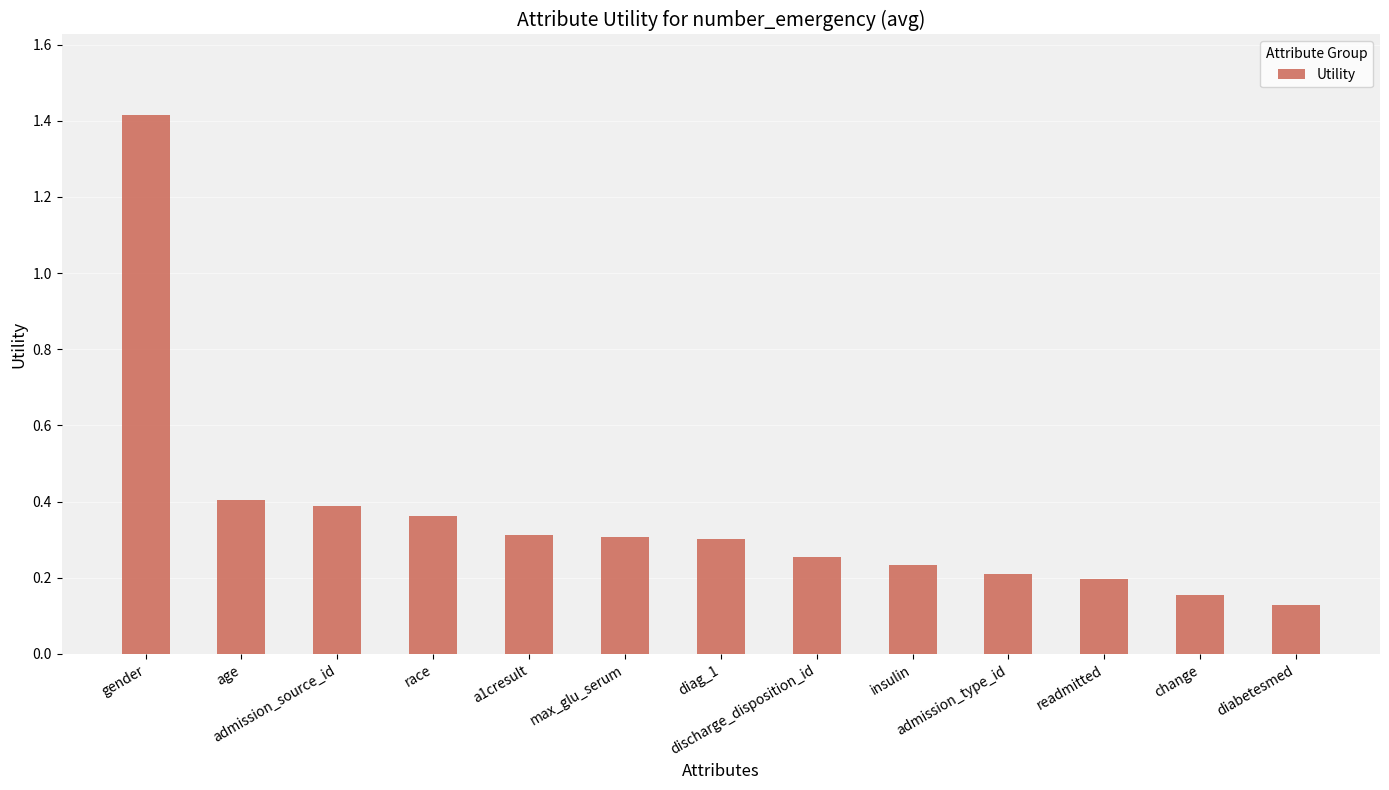

How many values are between 0 and 1?

12